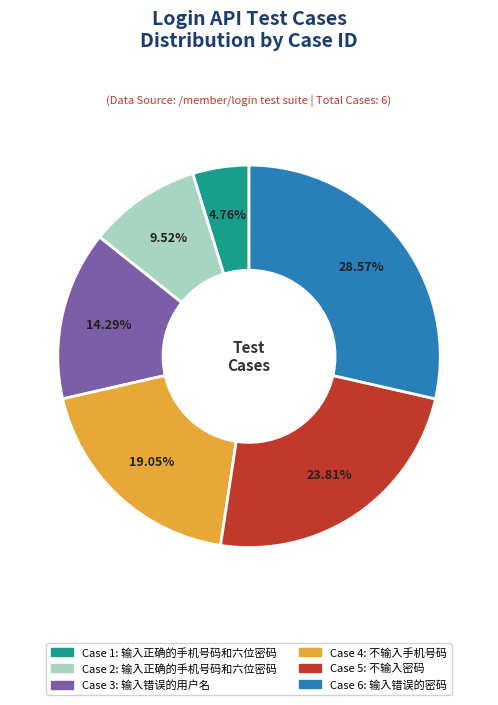

Is there any slice that represents more than half of the pie?

No